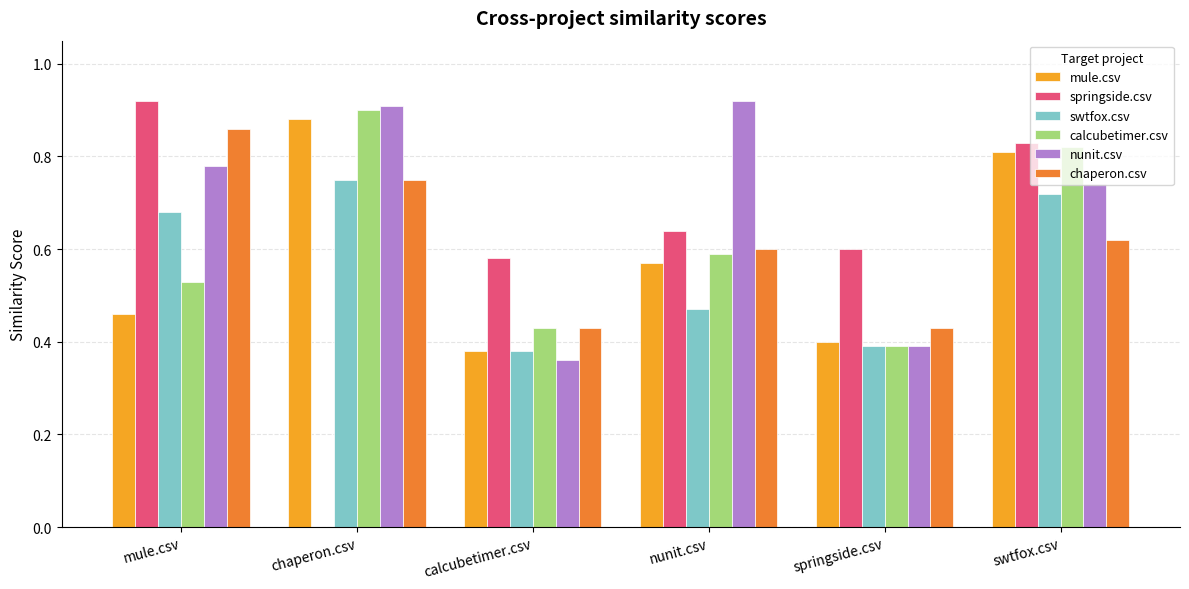

True or false: springside.csv has a value of 0.6 at calcubetimer.csv.

True